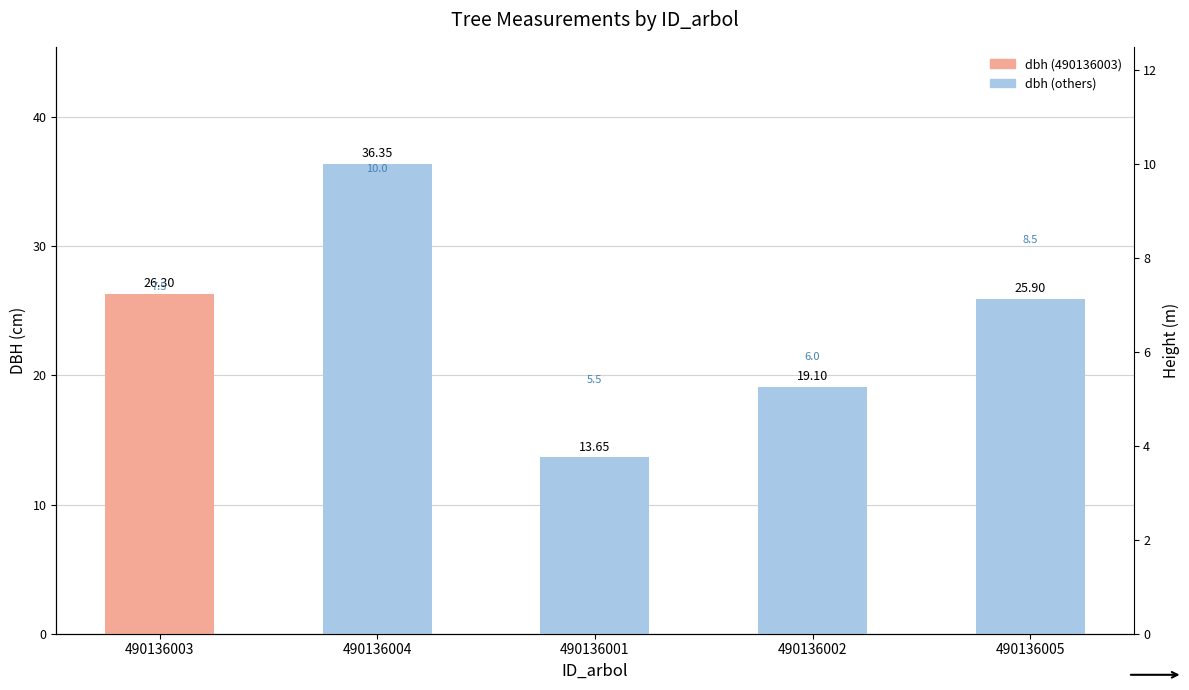

Approximately how many times larger is the value at 490136003 compared to 490136001?

1.9